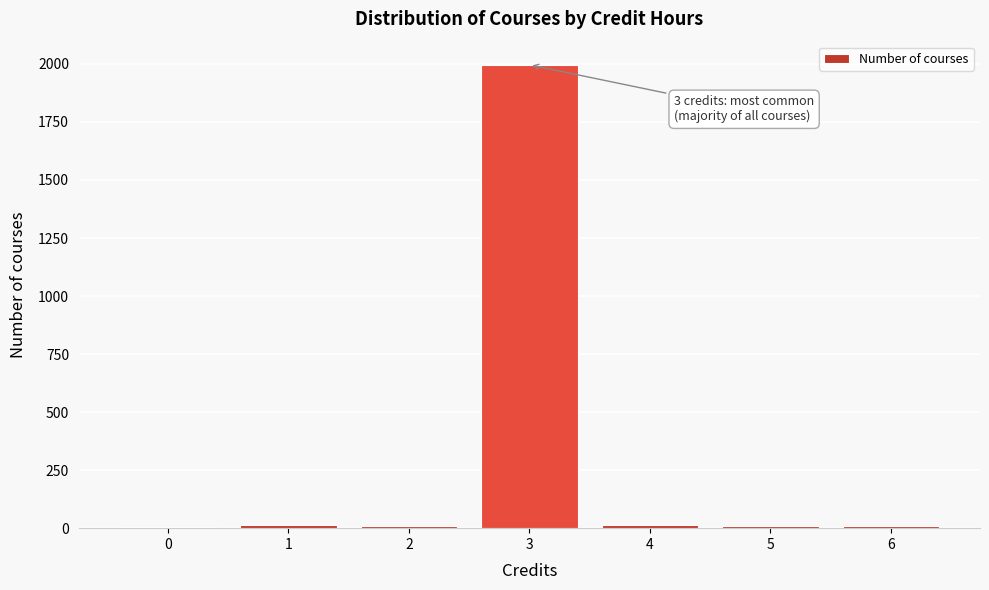

What is the sum of all values?

2060